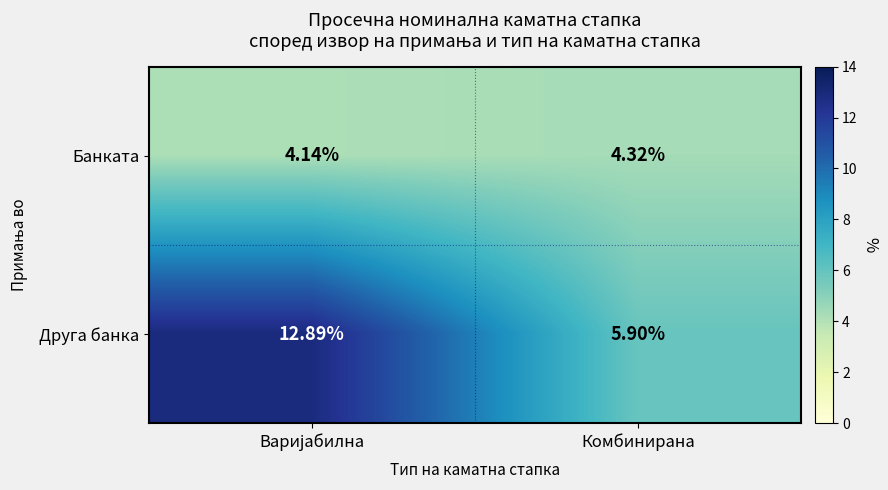

List the series in order of their overall mean, highest first.

Друга банка, Банката